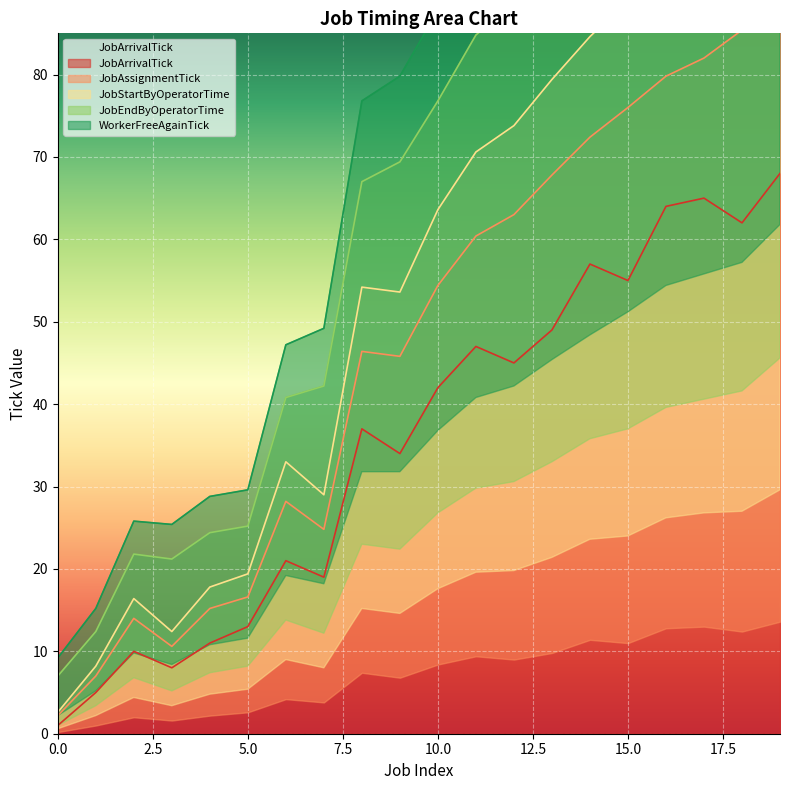

Reading left to right, extract all data points from this chart.

JobArrivalTick: 0=1.0	1=5.0	2=10.0	3=8.0	4=11.0	5=13.0	6=21.0	7=19.0	8=37.0	9=34.0	10=42.0	11=47.0	12=45.0	13=49.0	14=57.0	15=55.0	16=64.0	17=65.0	18=62.0	19=68.0
JobAssignmentTick: 0=2.6	1=8.2	2=16.4	3=12.4	4=17.8	5=19.4	6=33.0	7=29.0	8=54.2	9=53.6	10=63.6	11=70.6	12=73.8	13=79.4	14=84.6	15=89.0	16=93.2	17=95.8	18=100.0	19=109.6
JobStartByOperatorTime: 0=2.2	1=7.0	2=14.0	3=10.6	4=15.2	5=16.6	6=28.2	7=24.8	8=46.4	9=45.8	10=54.4	11=60.4	12=63.0	13=67.8	14=72.4	15=76.0	16=79.8	17=82.0	18=85.4	19=93.6
JobEndByOperatorTime: 0=9.2	1=15.2	2=25.8	3=25.4	4=28.8	5=29.6	6=47.2	7=49.2	8=76.8	9=79.8	10=87.8	11=96.8	12=101.2	13=108.4	14=112.4	15=123.2	16=129.4	17=132.8	18=136.2	19=143.8
WorkerFreeAgainTick: 0=7.0	1=12.4	2=21.8	3=21.2	4=24.4	5=25.2	6=40.8	7=42.2	8=67.0	9=69.4	10=76.8	11=84.8	12=88.6	13=95.0	14=98.8	15=108.0	16=113.6	17=116.6	18=119.6	19=126.6